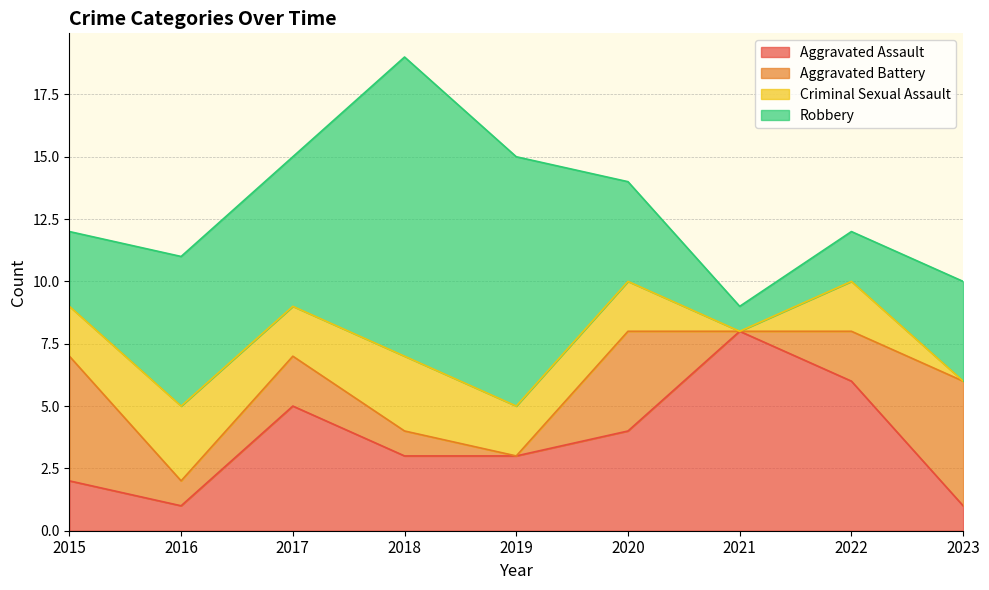

What is the sum of the Aggravated Assault values at 2023 and 2016?

2